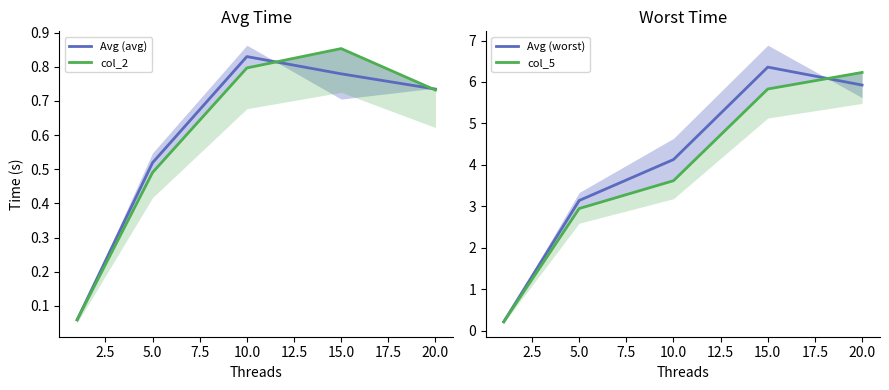

True or false: Avg (avg) has a value of 0.4 at 15.0.

False